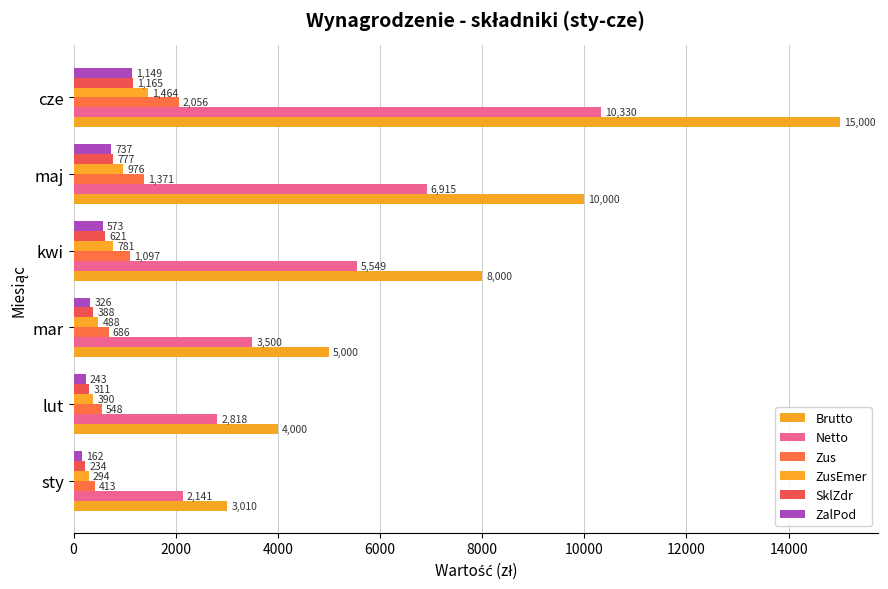

What is the minimum value shown in the chart?

162.0